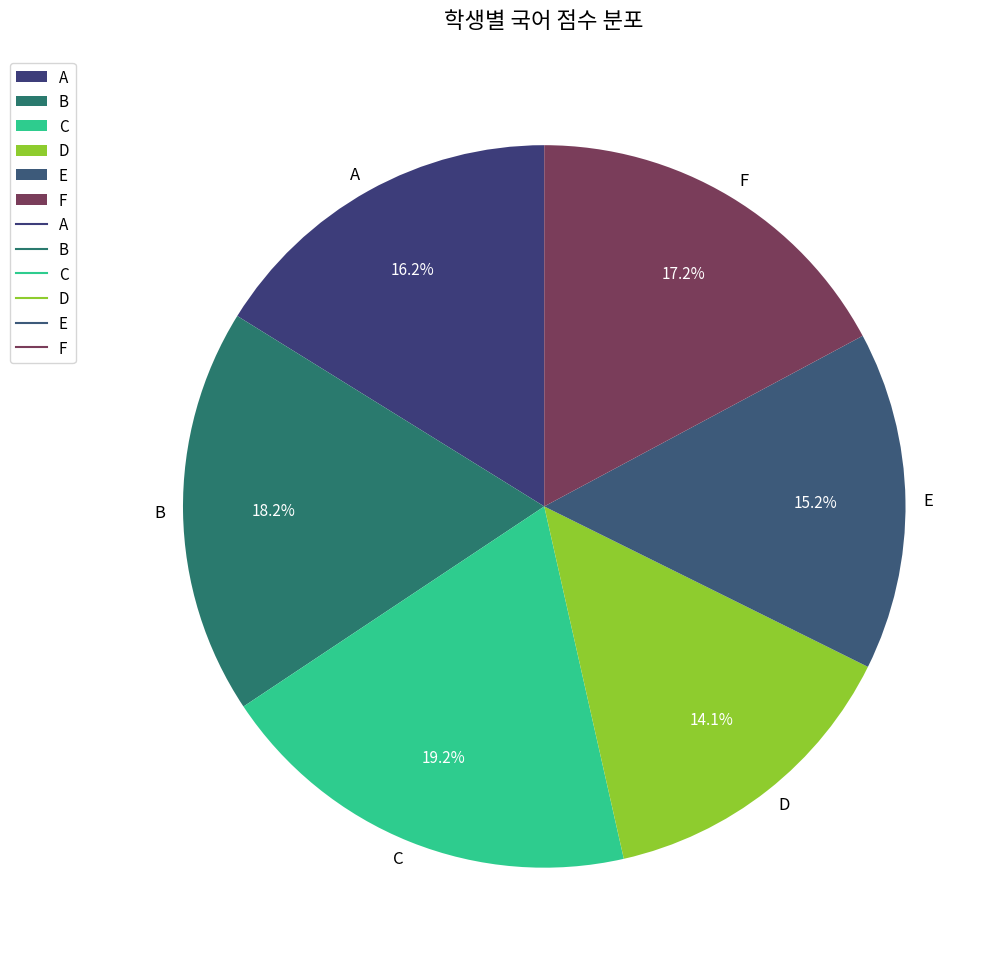

To the nearest percent, what is the combined percentage of D and A?

30%